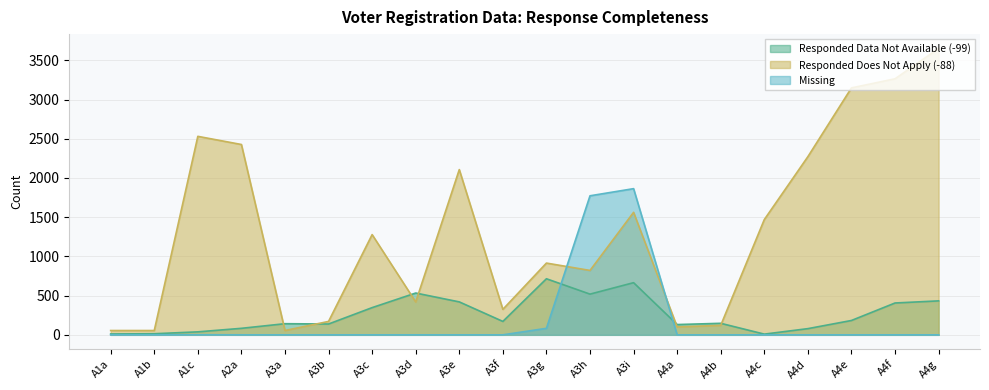

What is the difference between the Missing values at A3h and A1b?

1773